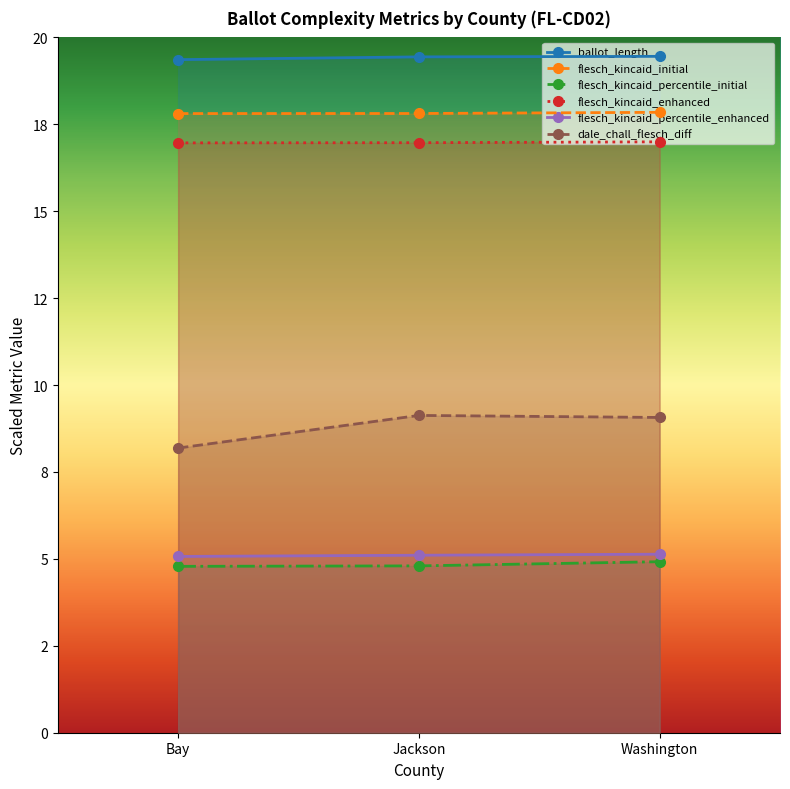

True or false: flesch_kincaid_enhanced has a value of 28.7 at Washington.

False